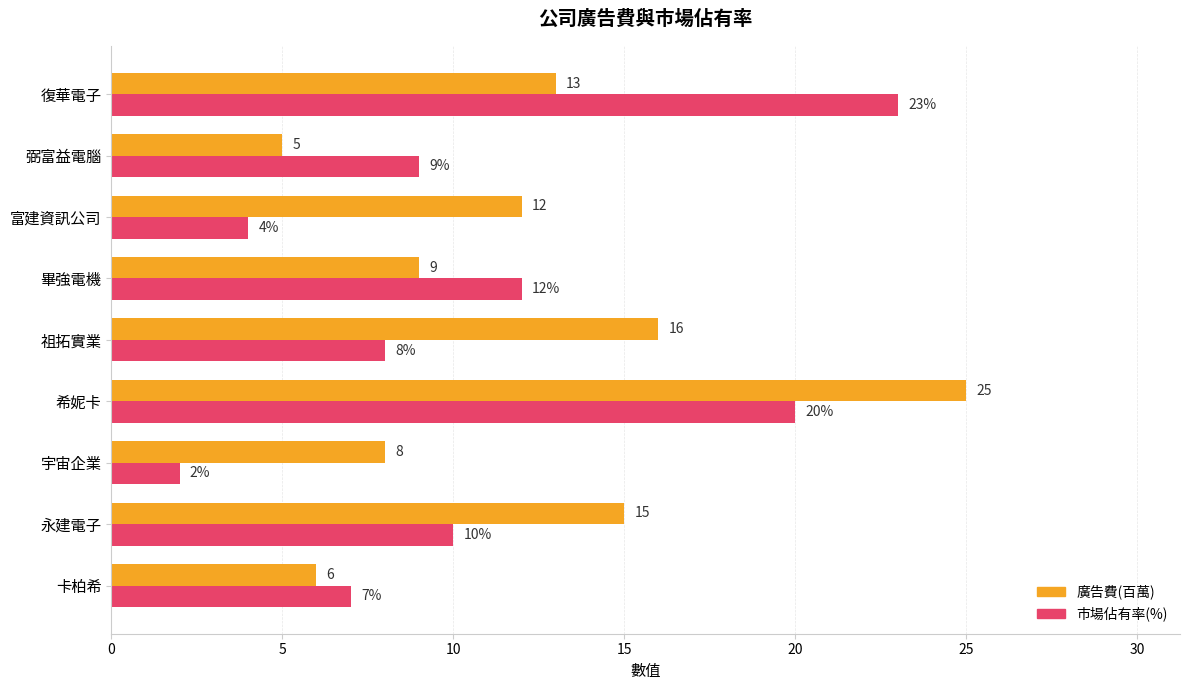

What is the sum of all 市場佔有率(%) values?

95